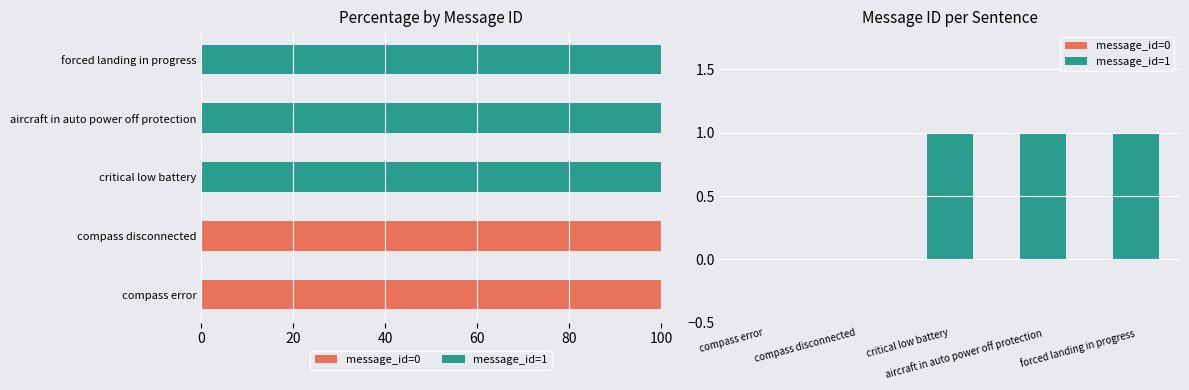

Which series changed the most between compass error and critical low battery?

message_id=0